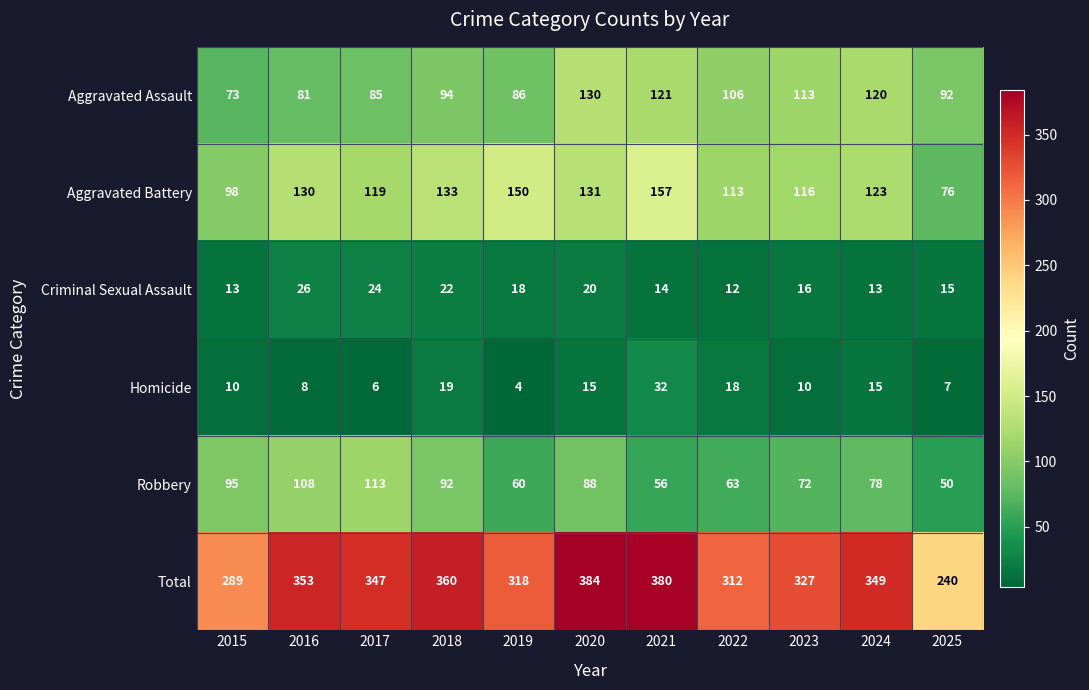

What is the sum of all Total values?

3659